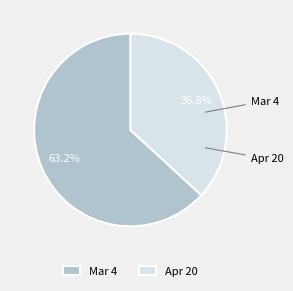

Is it true that Apr 20 is 51% of the pie?

False